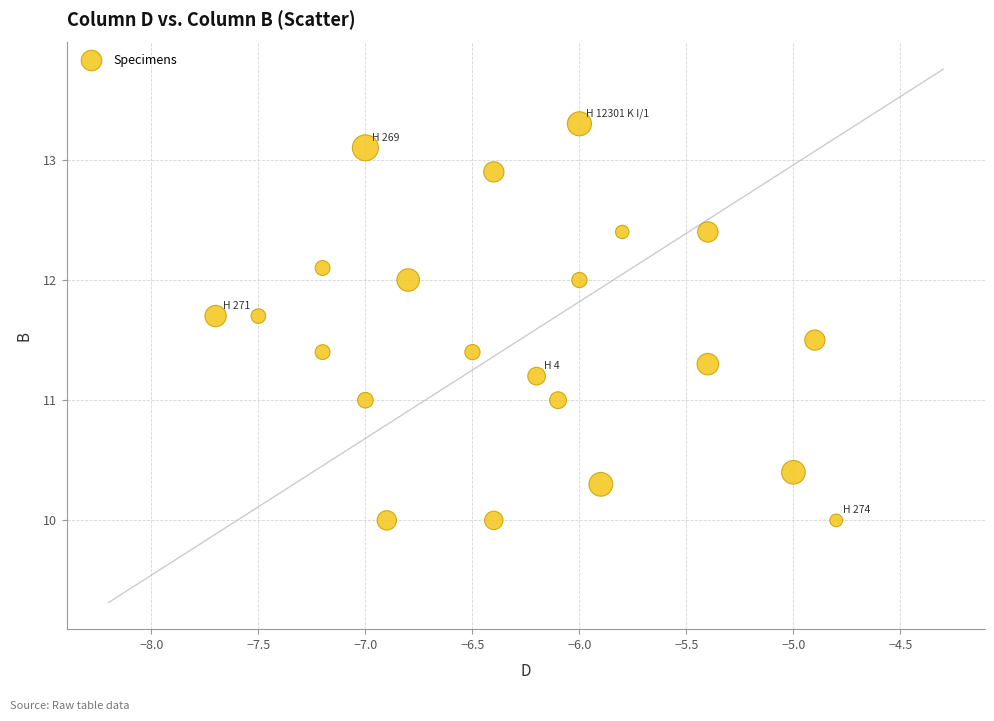

What is the range of X values (max minus min)?

2.9